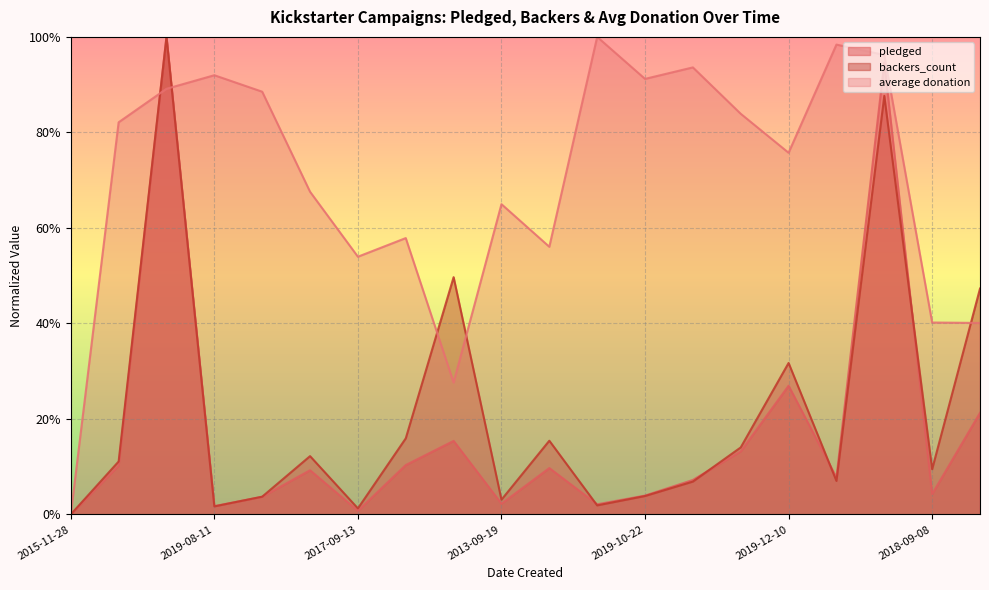

Is the value of pledged at 2019-08-11 greater than the value of average donation at 2012-08-28?

No